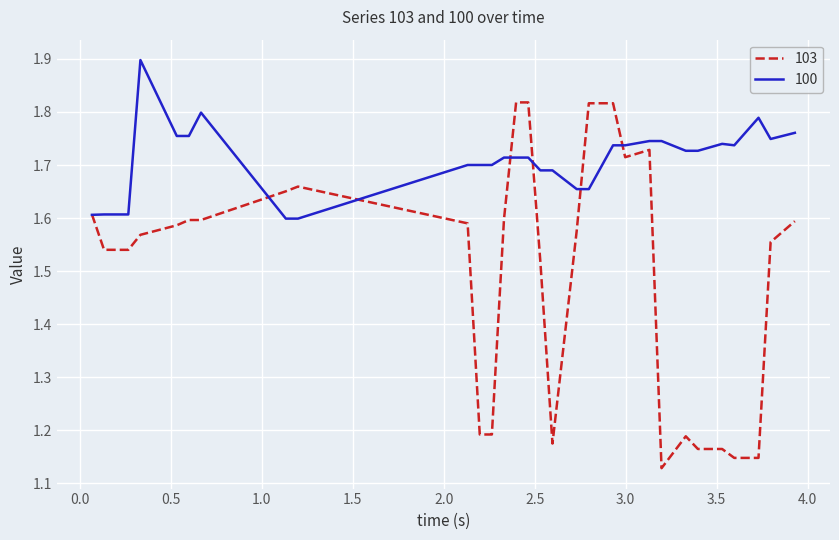

Which series has the widest spread of values?

103